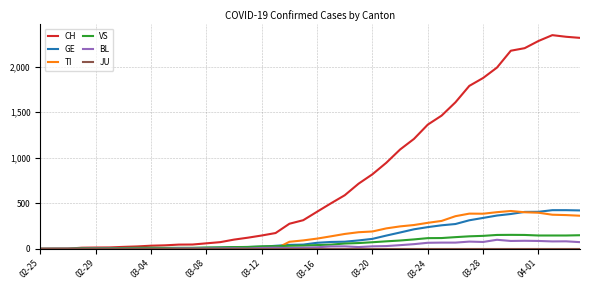

Which series has the largest total across all categories?

CH